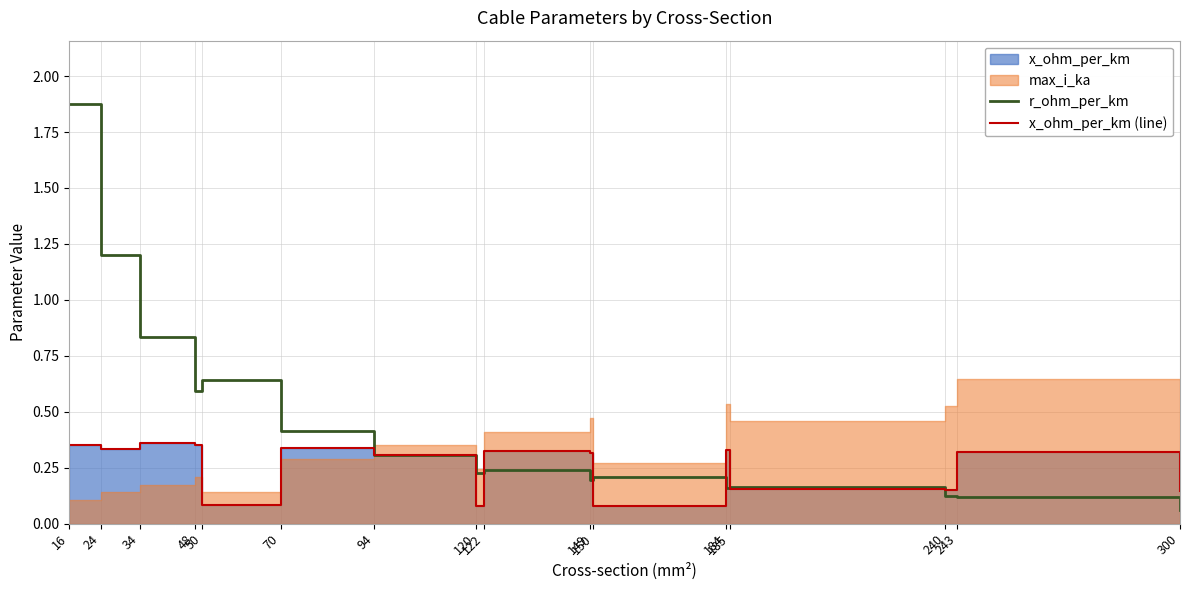

What is the difference between the maximum and second lowest values in the r_ohm_per_km series?

1.8